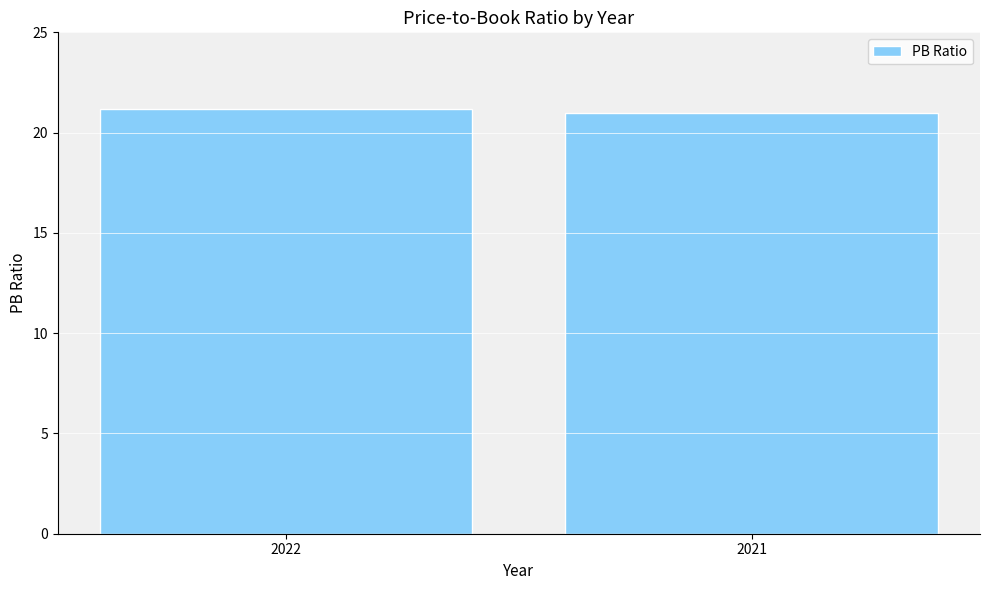

The chart shows a value of 9.0 at 2021. True or false?

False